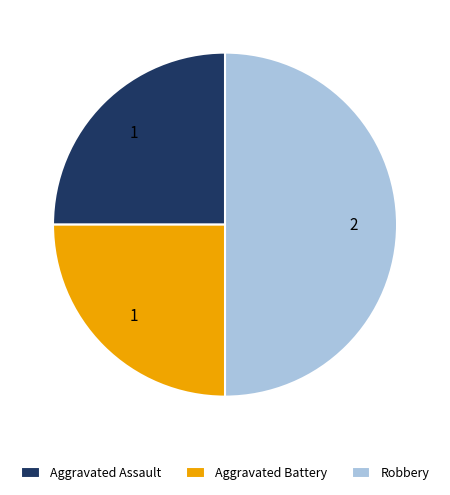

How many segments does this pie chart have?

3